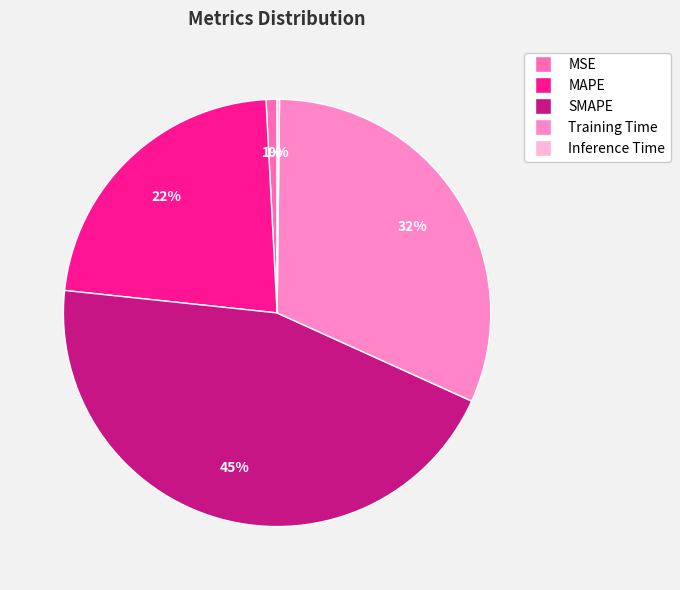

Is there any slice that represents more than half of the pie?

No